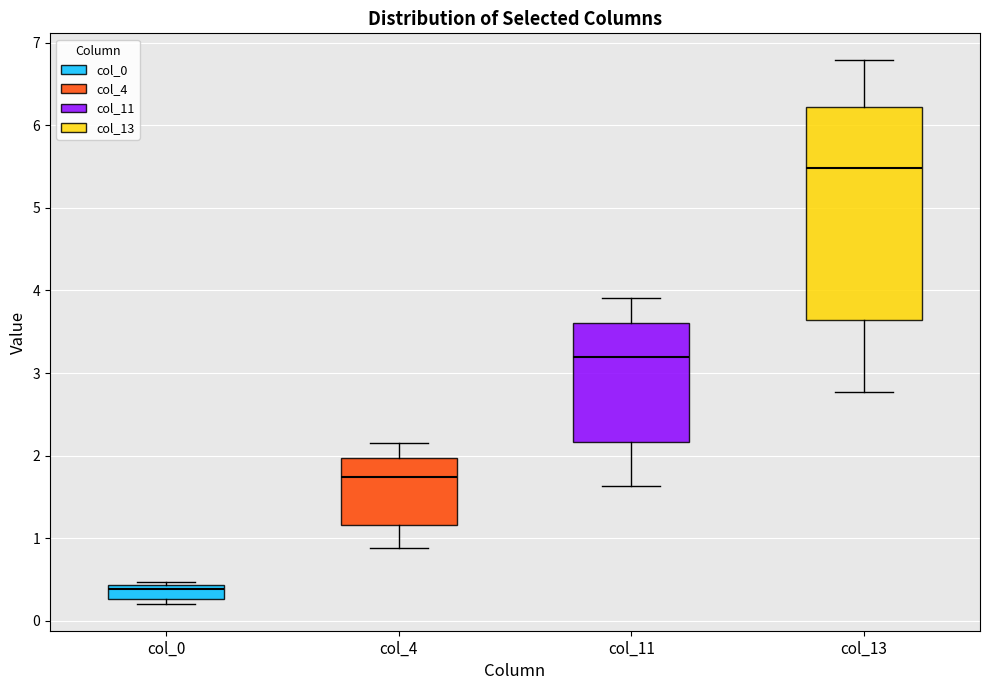

Reading left to right, read every box against the y-axis: the position of its median line, the range the box covers, and the ends of its whiskers. The values are not printed on the chart, so give them approximately, as read against the axis.

col_0: median 0.4 (just below the box's upper edge), box 0.3 to 0.4, whiskers 0.2 to 0.5
col_4: median 1.7, box 1.2 to 2.0, whiskers 0.9 to 2.2
col_11: median 3.2, box 2.2 to 3.6, whiskers 1.6 to 3.9
col_13: median 5.5, box 3.6 to 6.2, whiskers 2.8 to 6.8